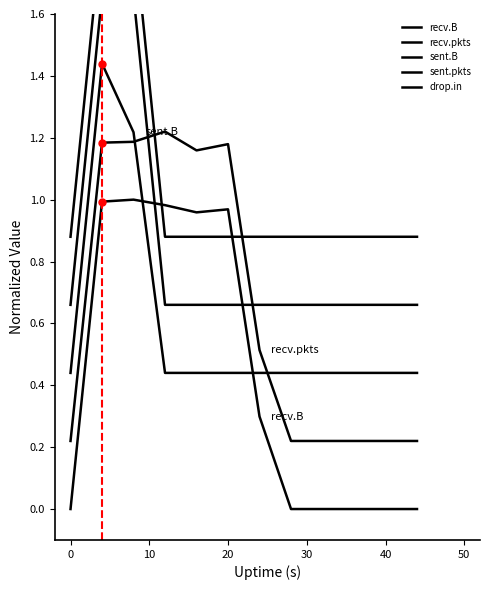

How many intersections are there between sent.pkts and recv.pkts?

2